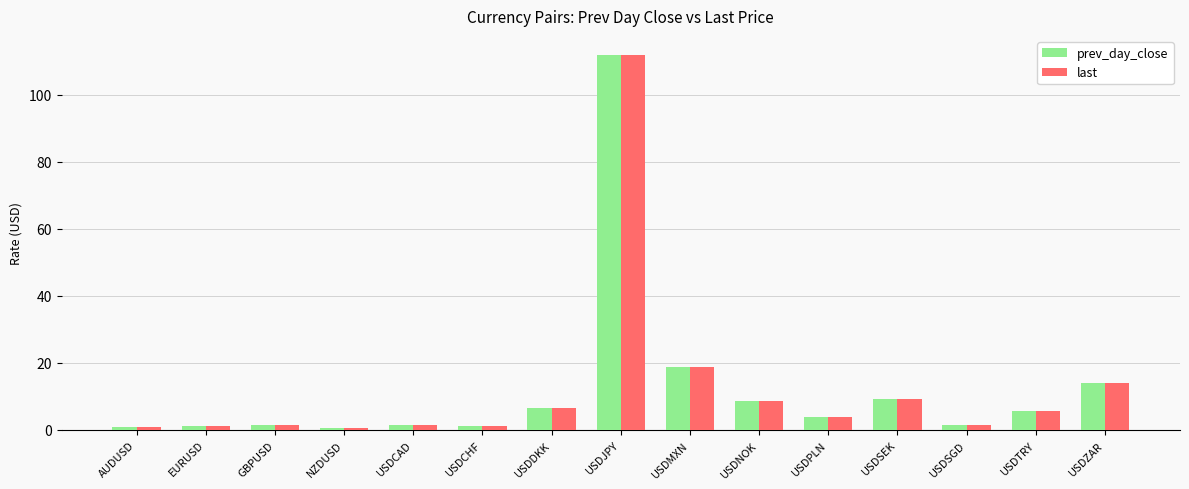

The value of last at GBPUSD is 1.3. True or false?

True